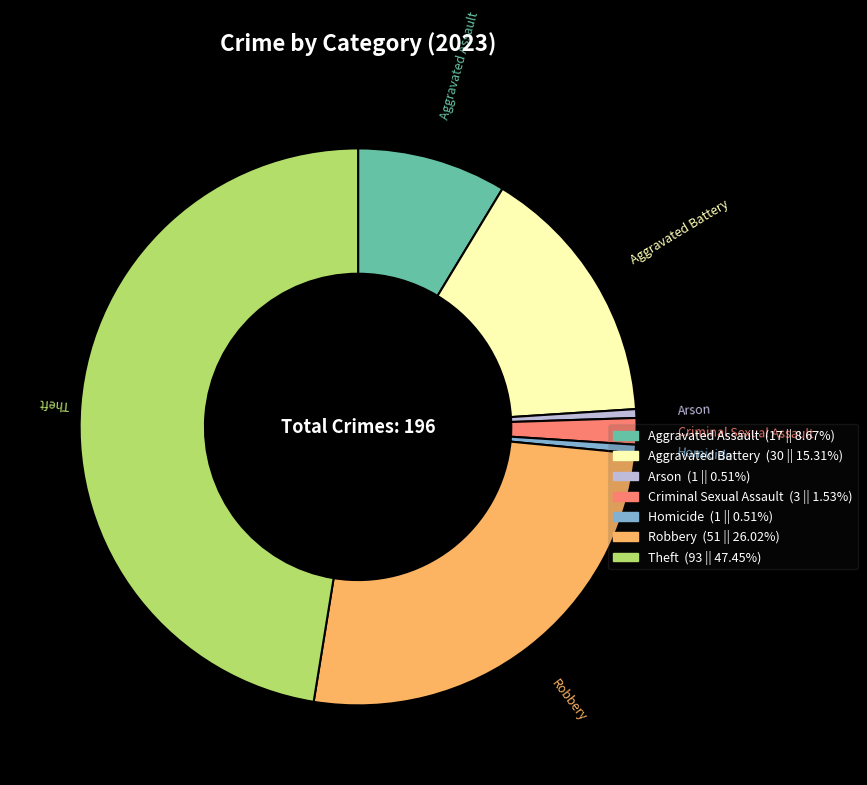

How many slices are in this pie chart?

7